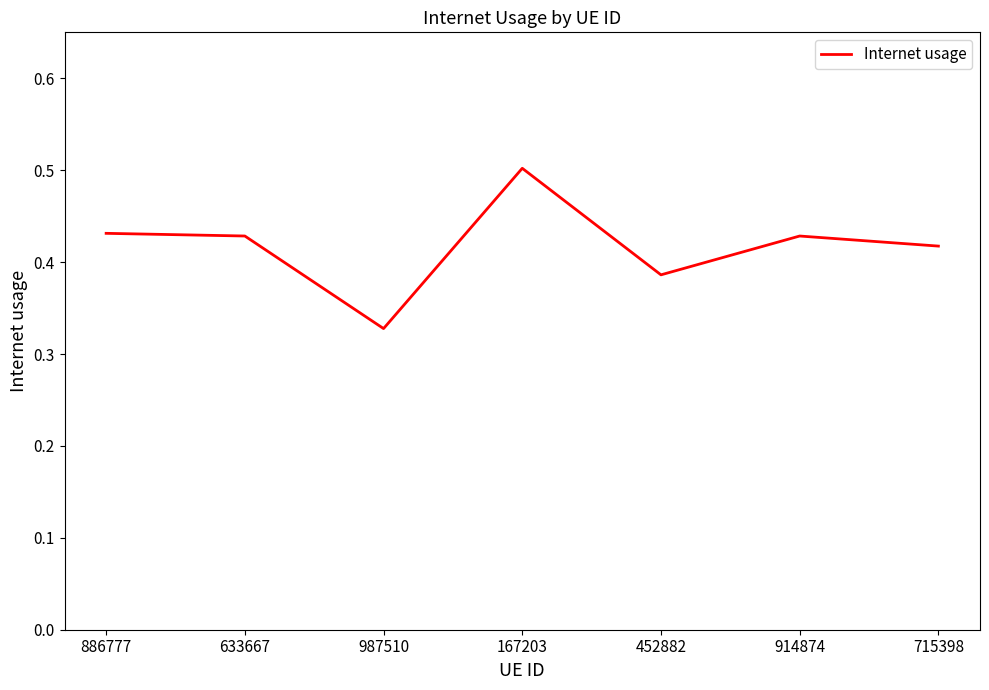

What position from the left is 633667?

2